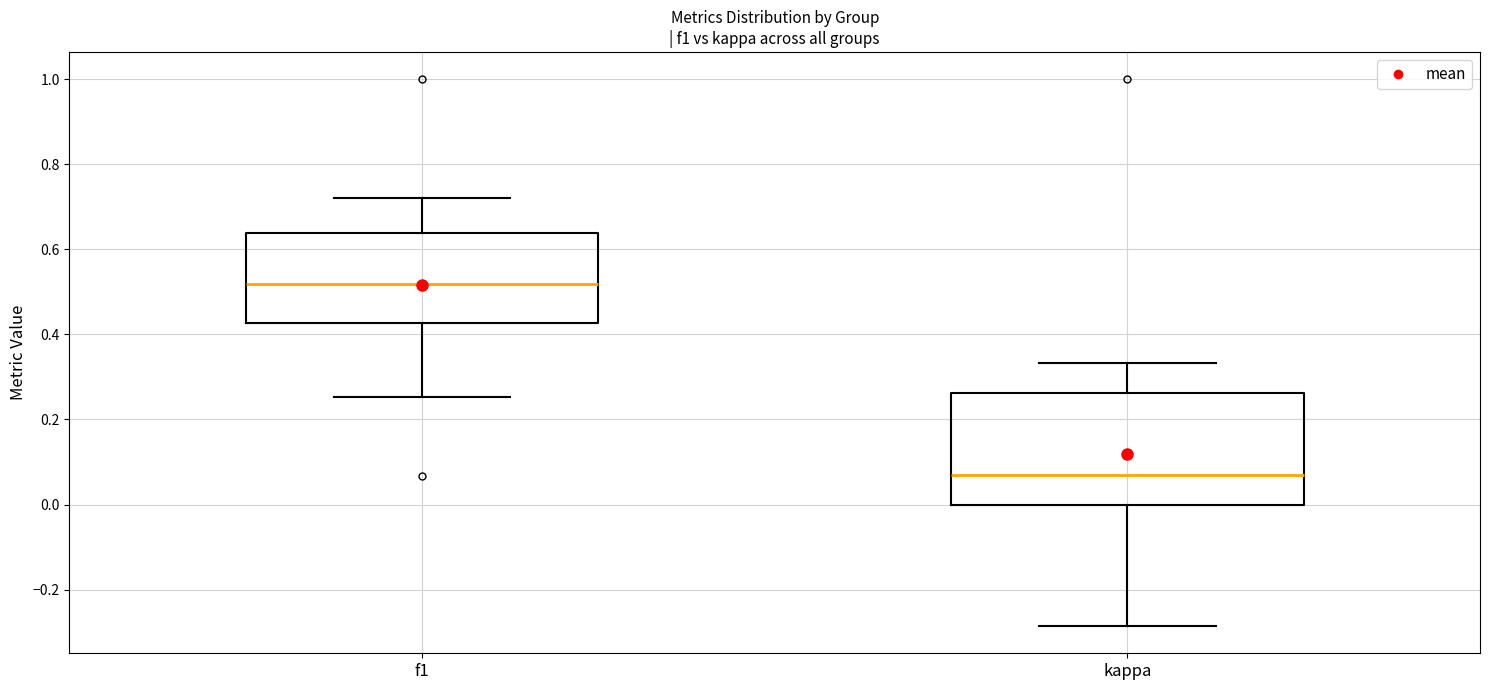

Which box is the tallest, from its lower edge to its upper edge?

kappa